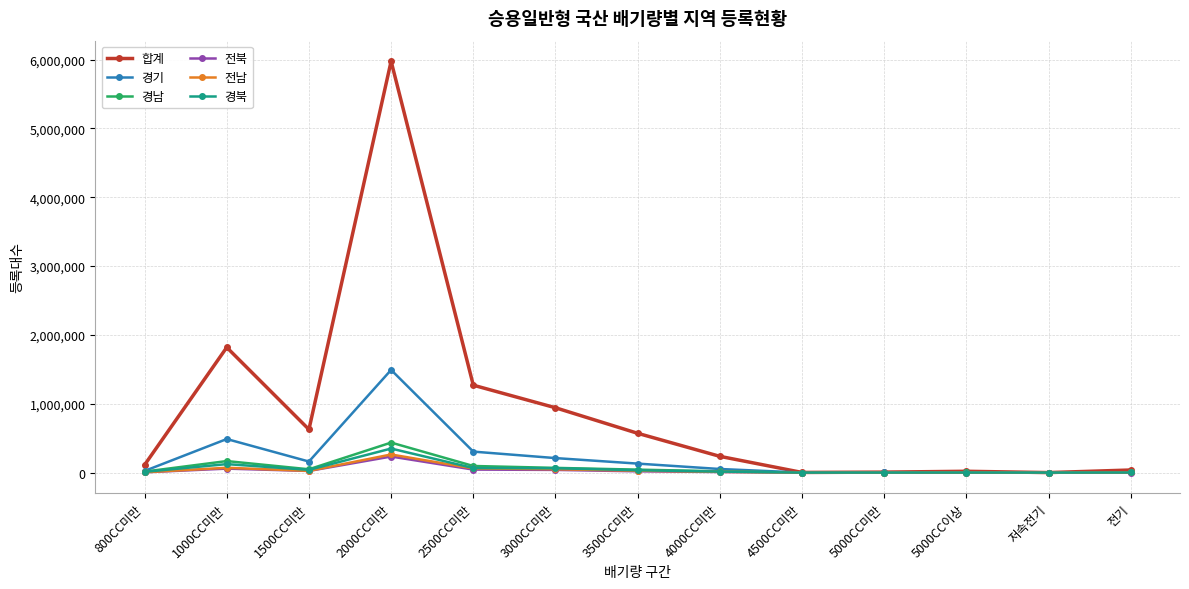

Between 2500CC미만 and 5000CC미만, which series saw the biggest shift?

합계